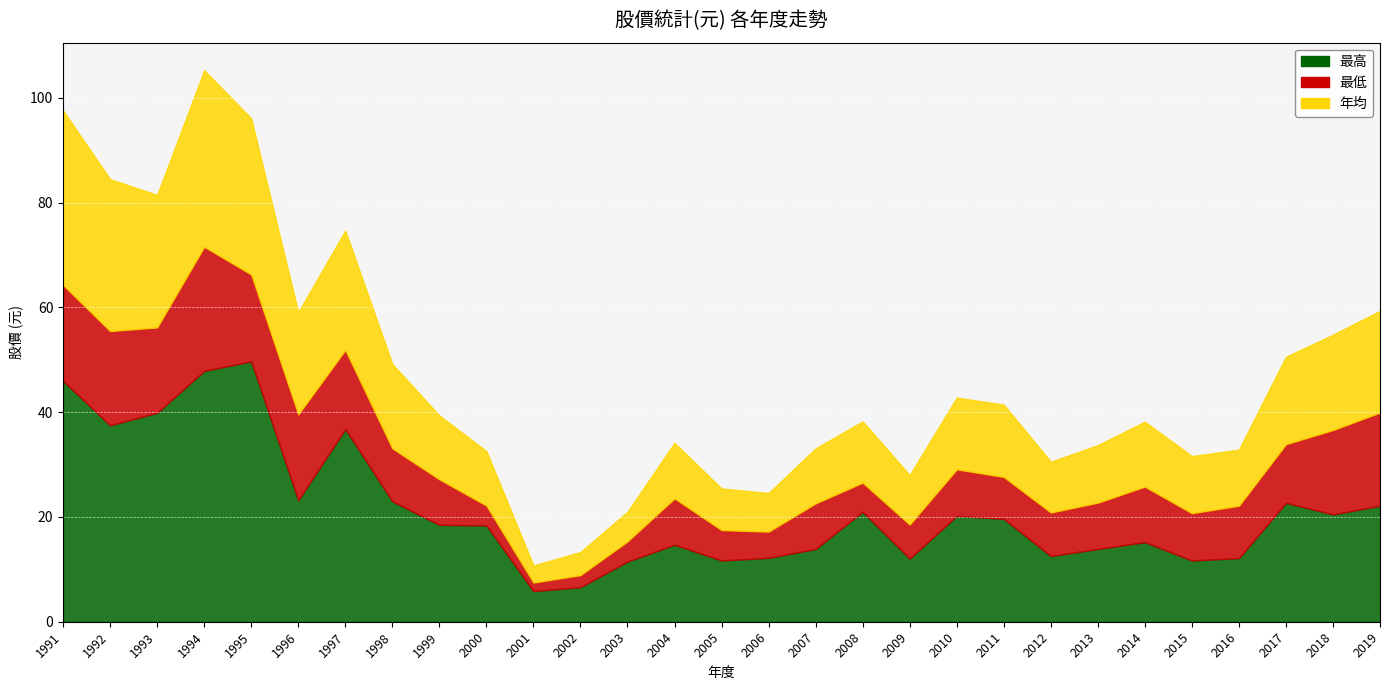

True or false: 最低 has more than 1 points higher than both neighbors.

True